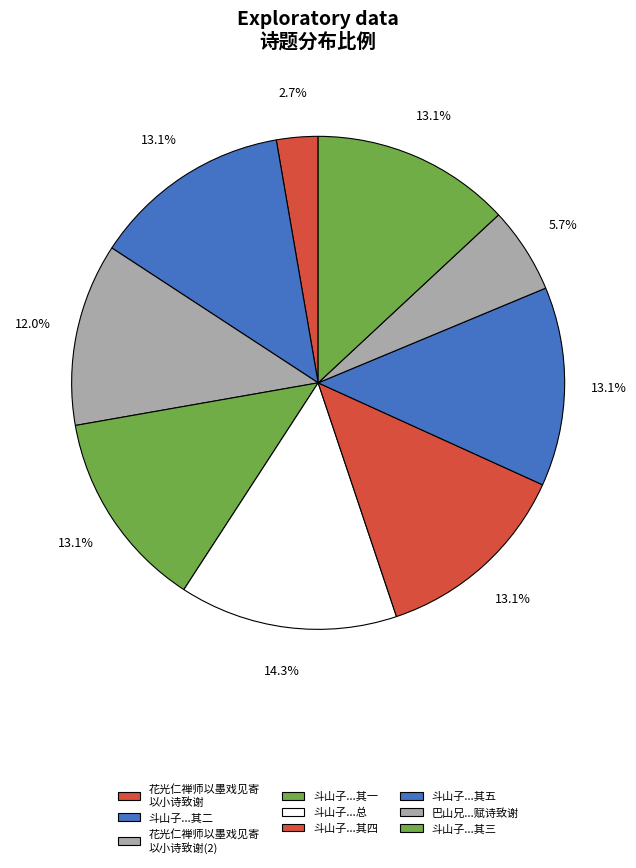

Count the number of slices in the pie.

9